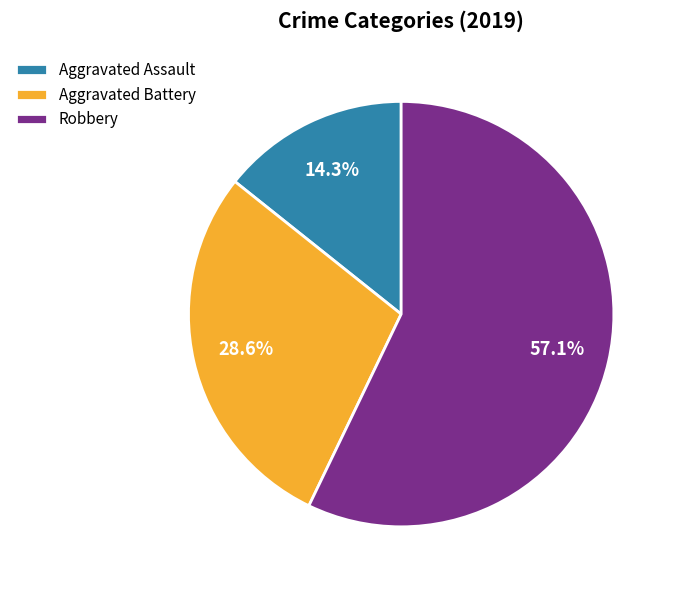

The Robbery slice represents 46% of the pie. True or false?

False